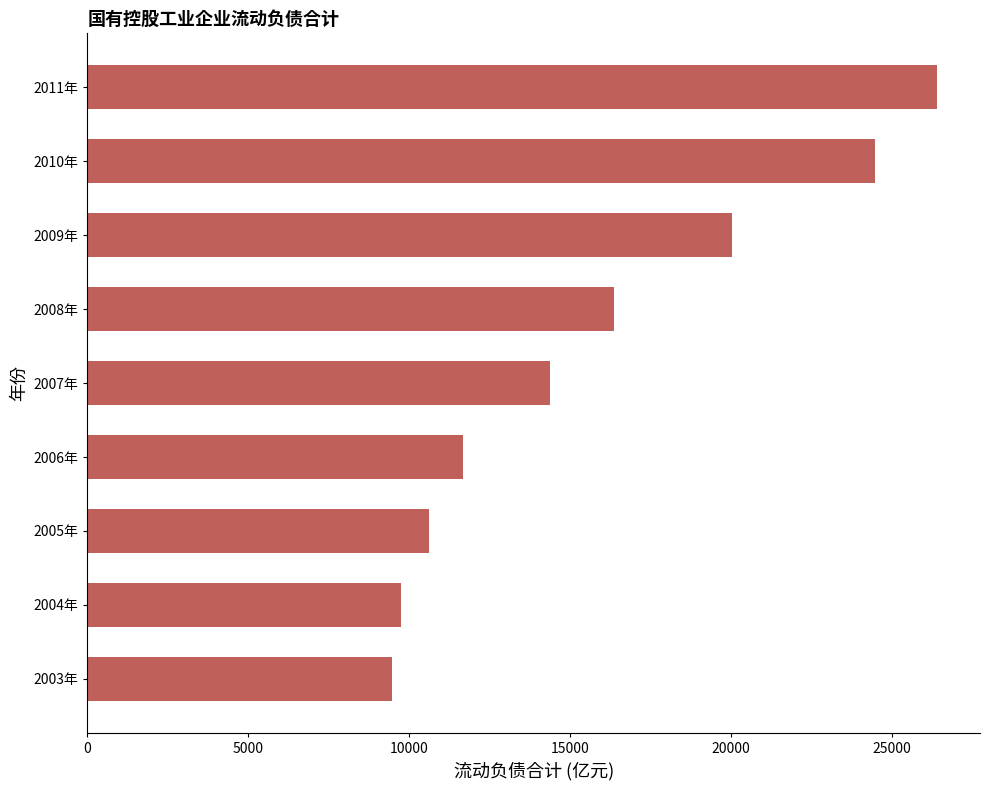

Does the chart contain stacked bars?

No